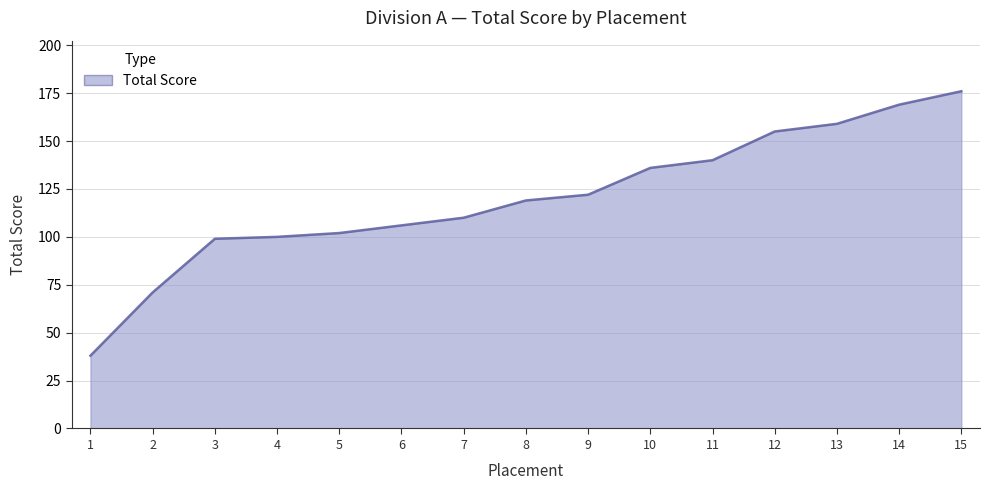

At which category does the chart reach its minimum across all series?

1